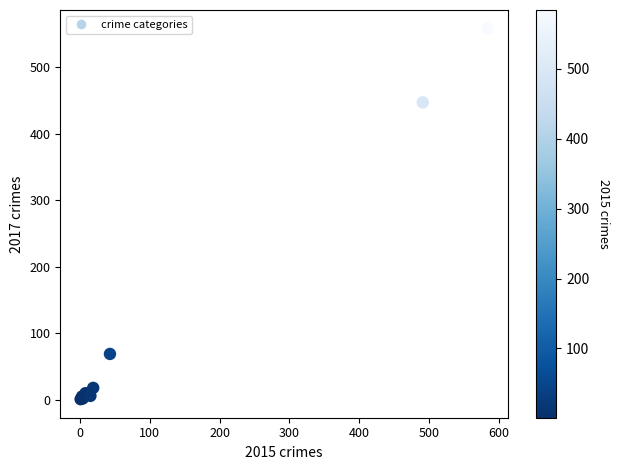

What Y value in the scatter plot is closest to 279?

447